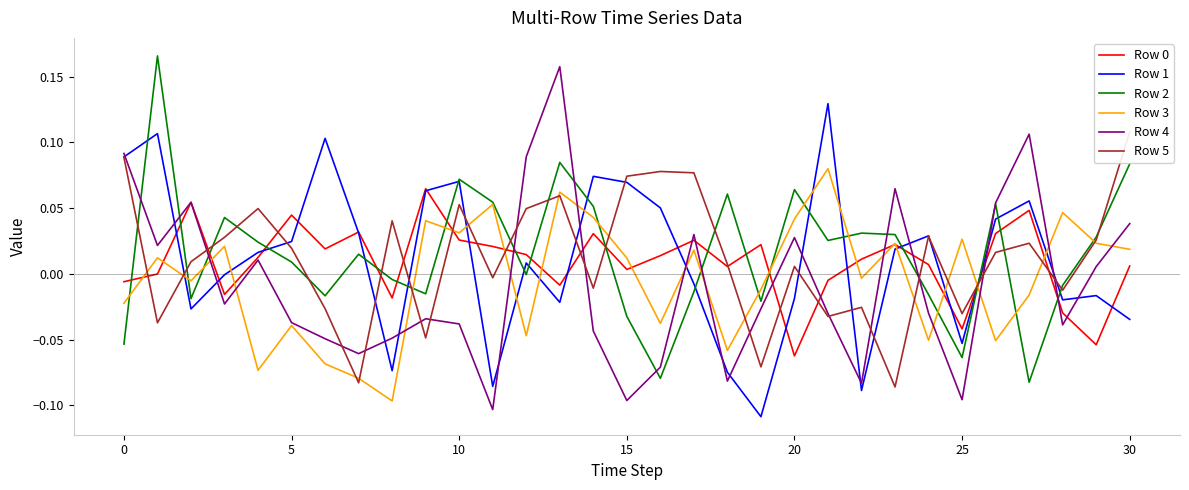

What is the label of the 24th point from the left?

23